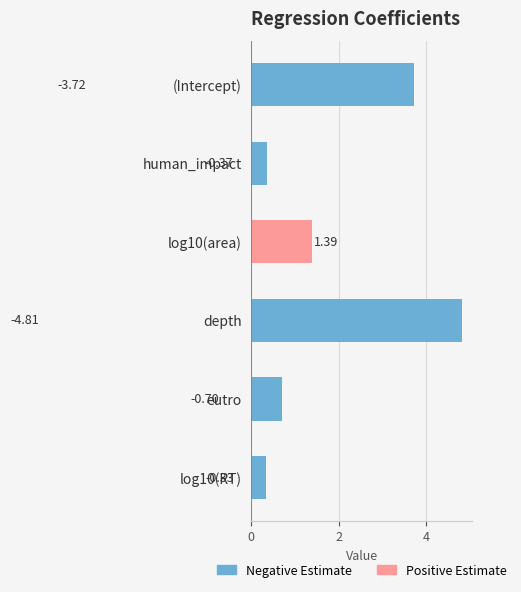

How many bars are there in each group?

2